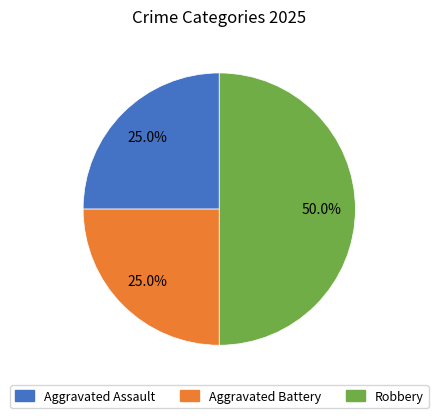

What percentage is NOT represented by Robbery?

50.0%